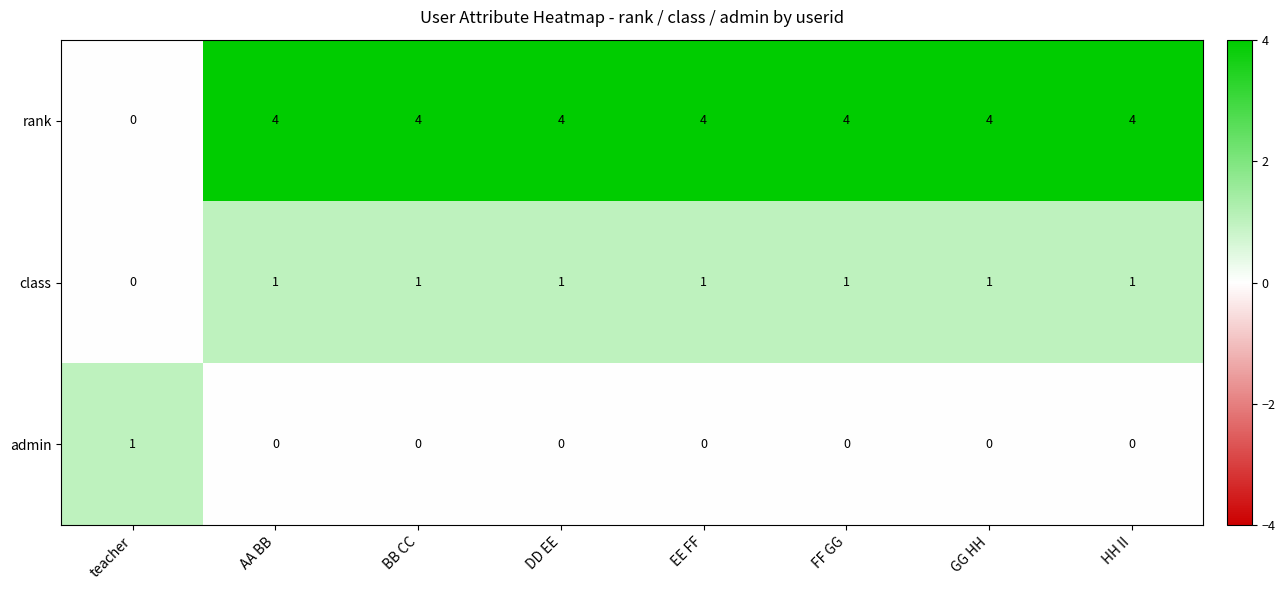

What is the difference between the highest and lowest values at EE FF?

4